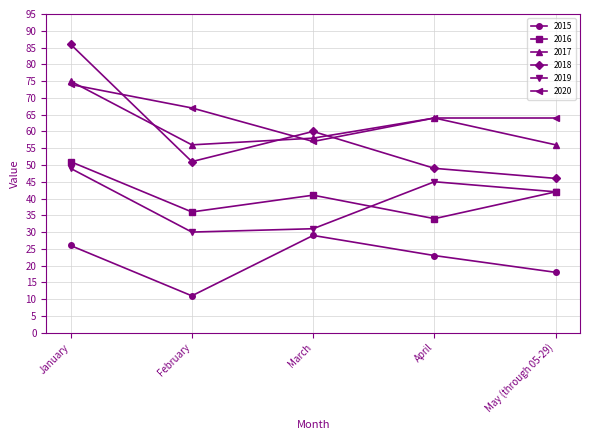

True or false: 2017 and 2019 cross at least once.

False